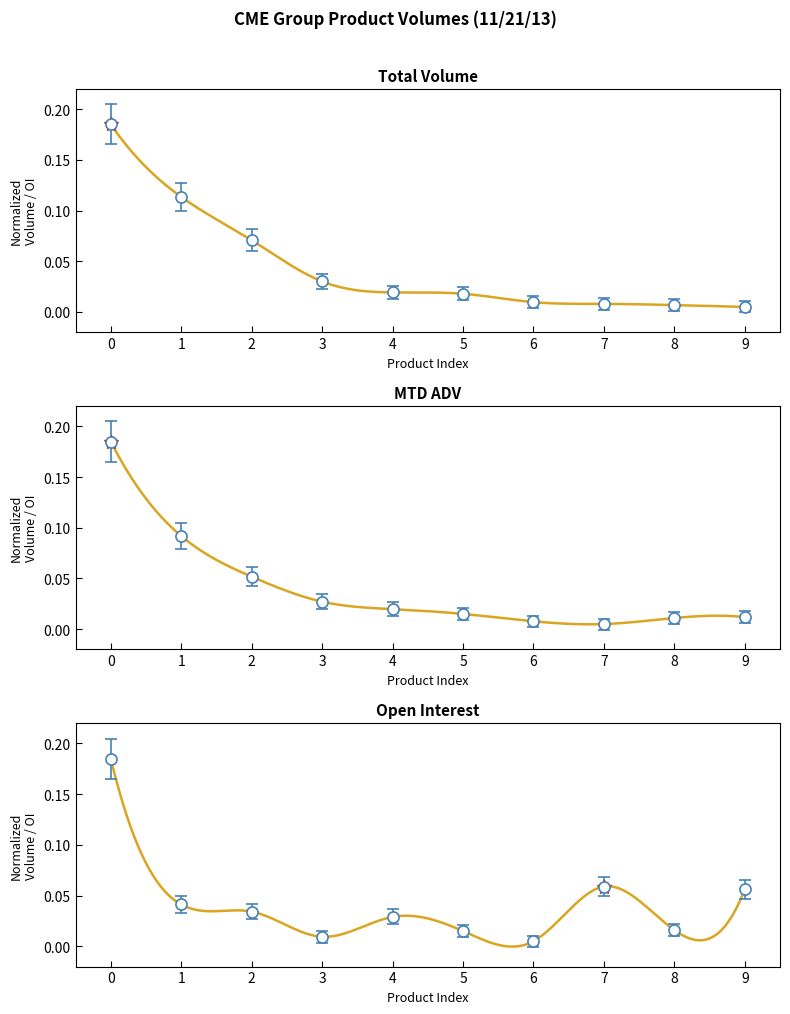

True or false: Total Volume and CME Globex Volume intersect in this chart.

False